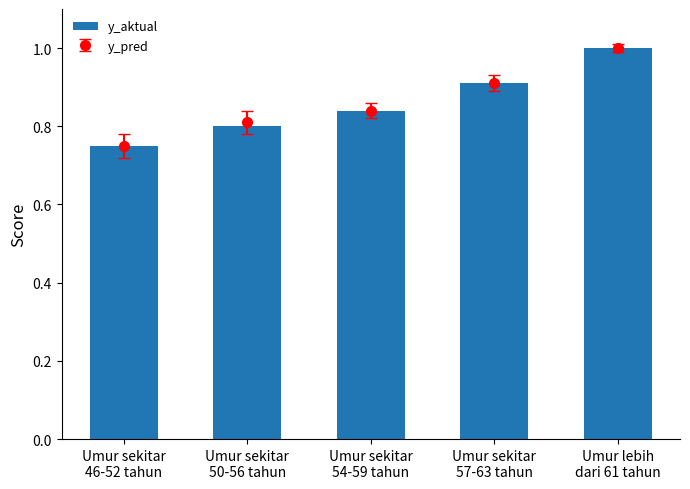

Where is the data nearest to the value 0?

Umur sekitar
46-52 tahun